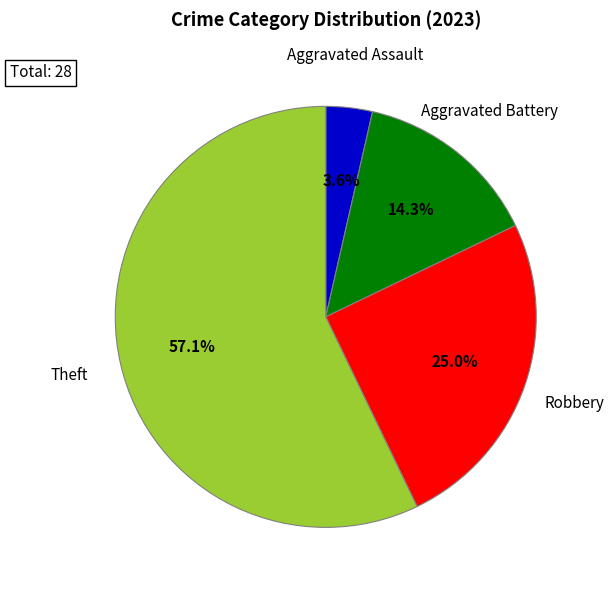

Which has a higher value, Theft or Aggravated Battery?

Theft